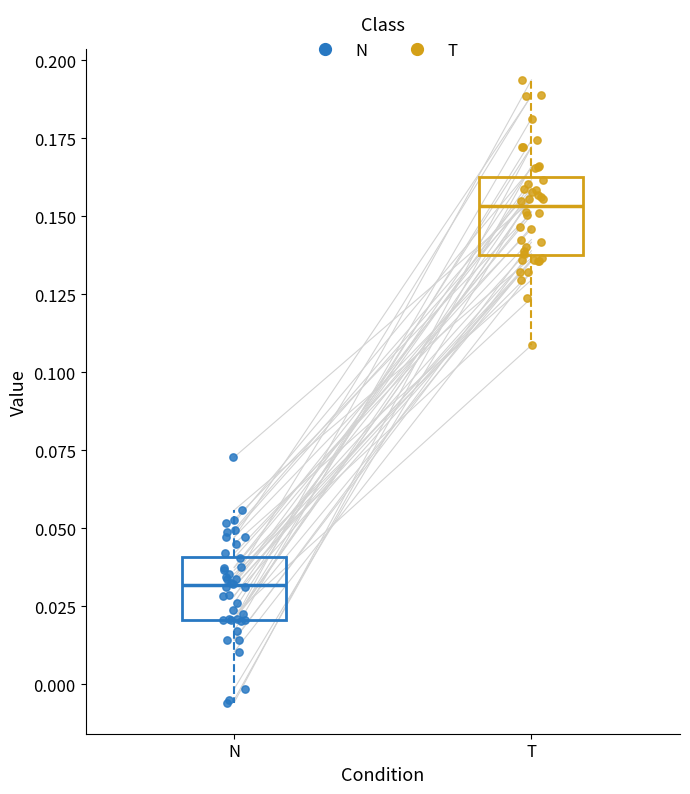

Which box has the highest median line?

T